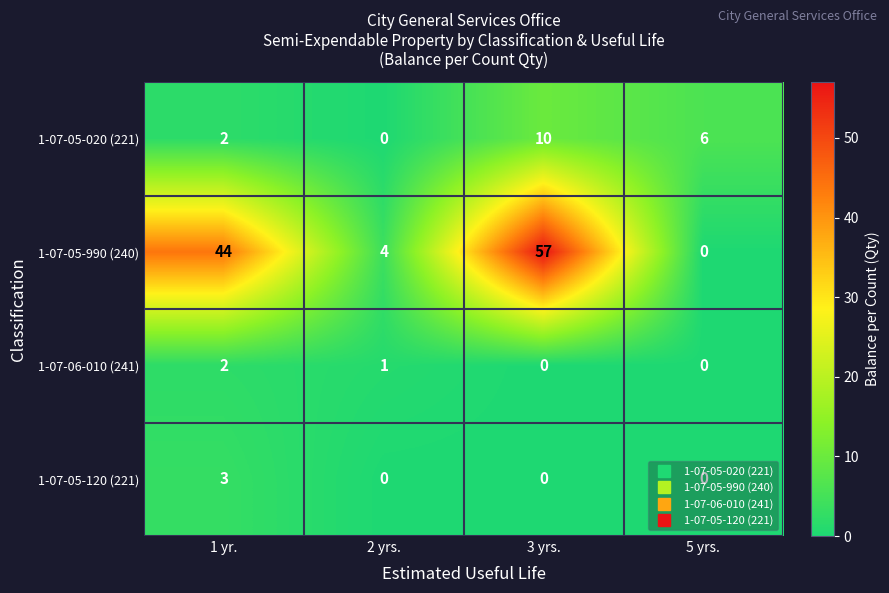

Between 1 yr. and 2 yrs., which series saw the biggest shift?

1-07-05-990 (240)